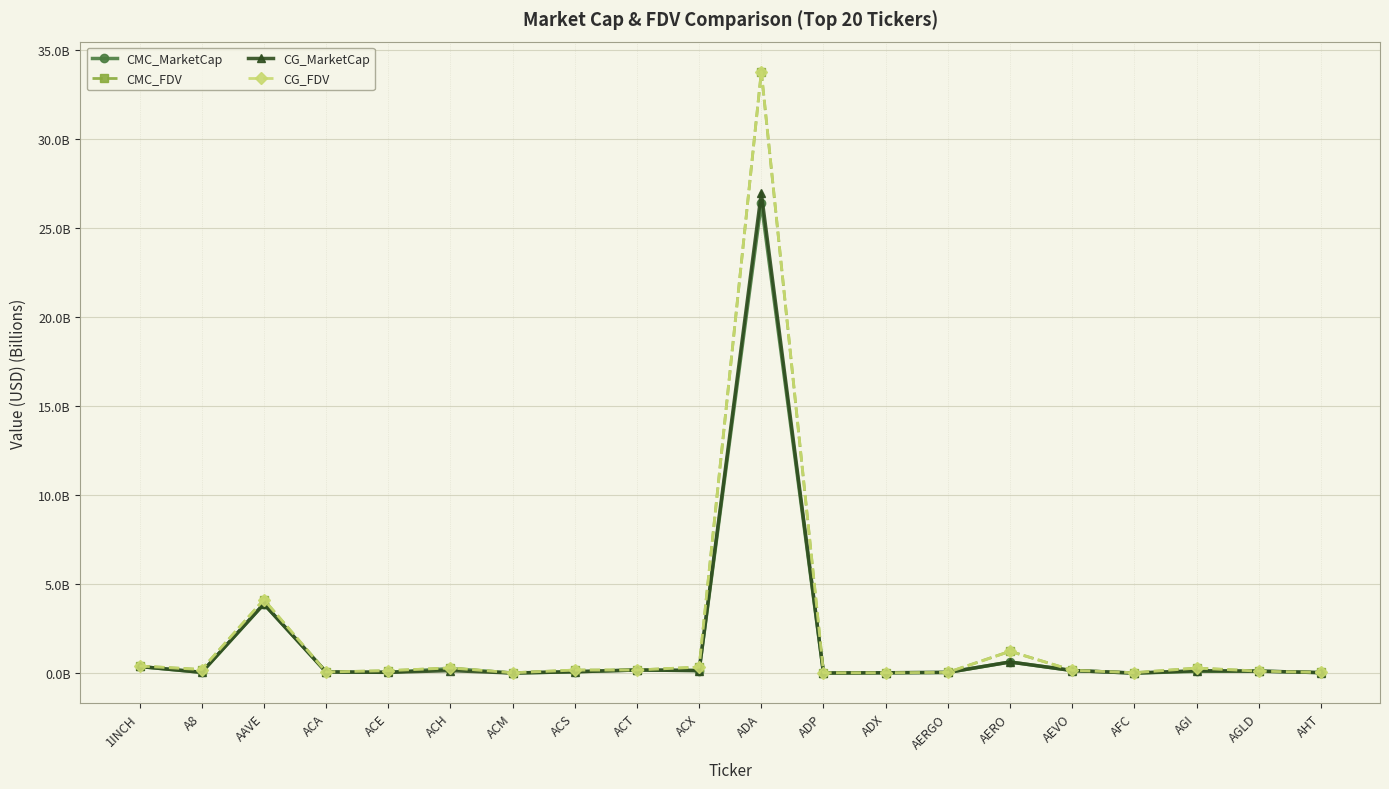

Is it true that CMC_MarketCap equals 0.5 at ACH?

False